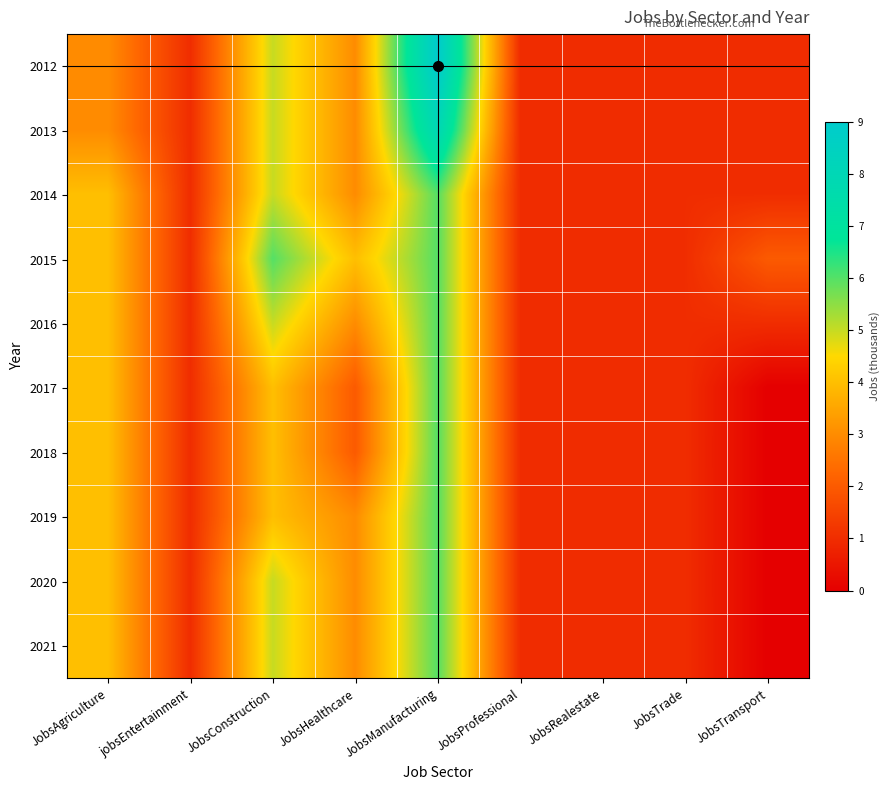

What is the total value across all series at JobsRealestate?

10